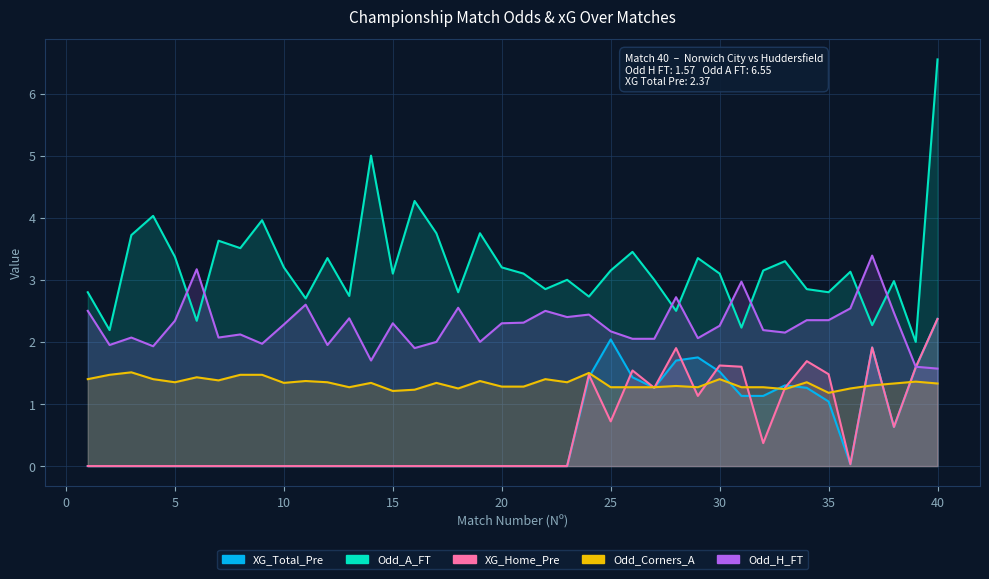

What is the greatest value displayed?

6.5